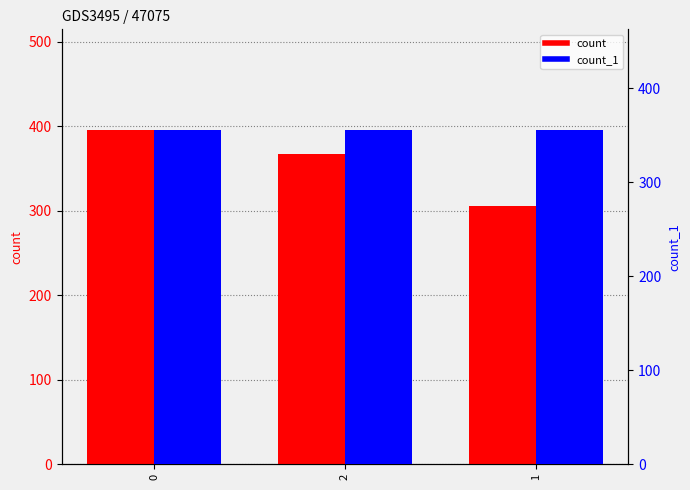

Which series has the largest range (max minus min)?

count